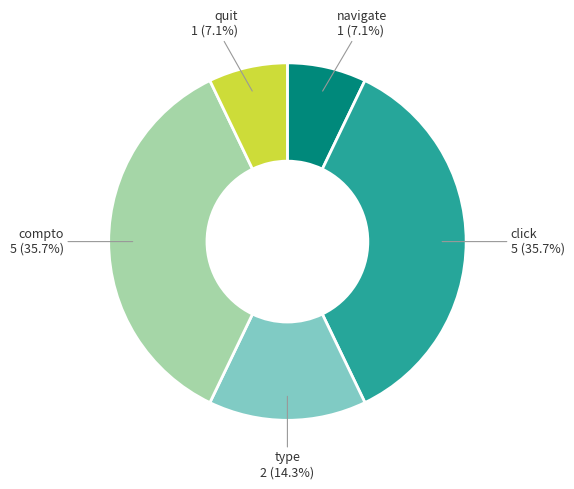

Is there a majority slice in this chart?

No